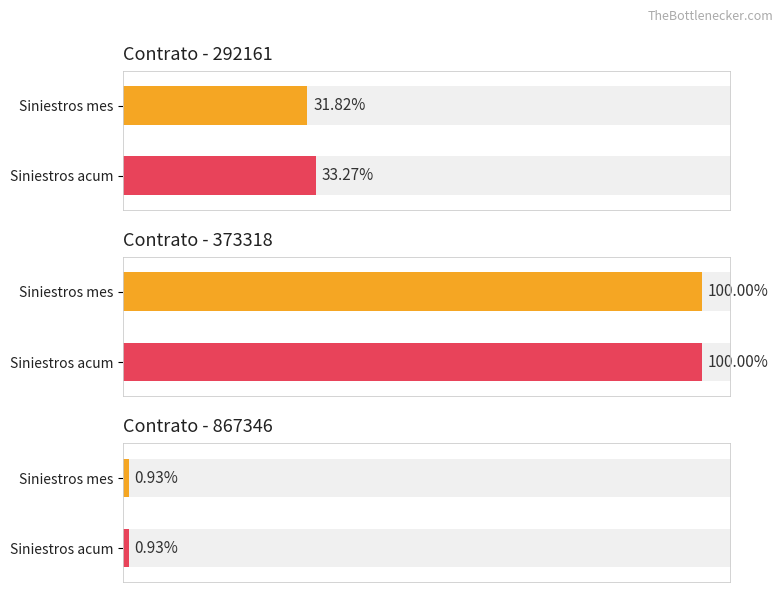

True or false: valor_siniestros_incurridos_acum has a value of 427668402 at 867346.

False